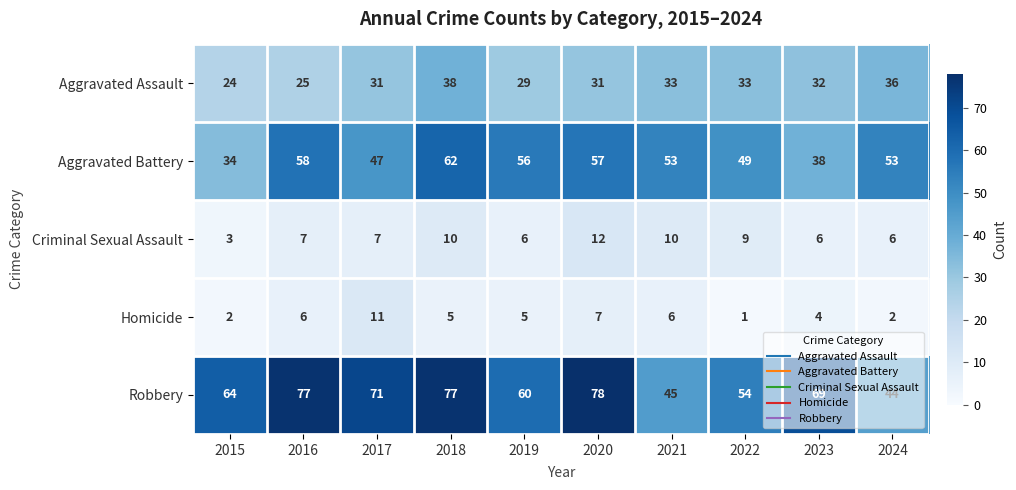

Which series has the widest spread of values?

Robbery